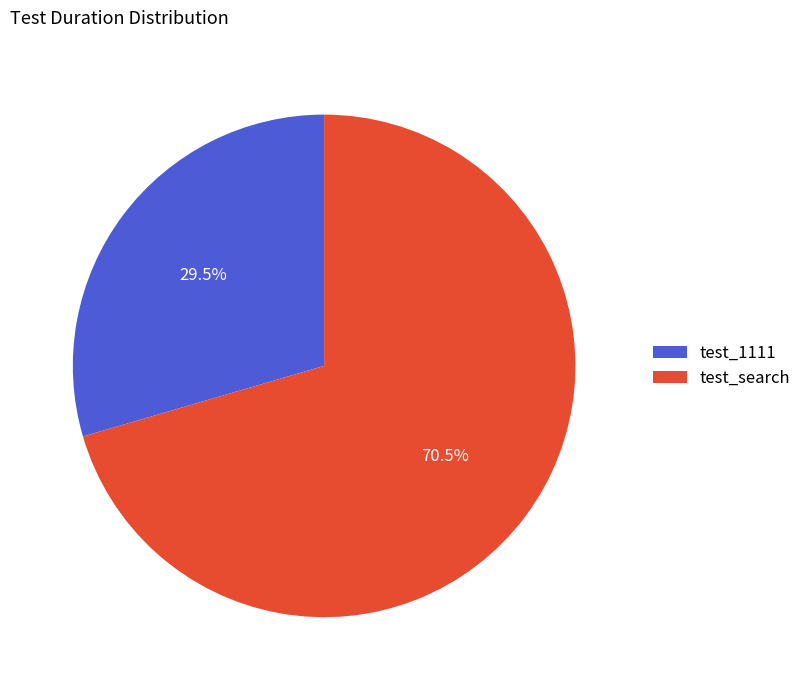

Between test_search and test_1111, which is larger?

test_search